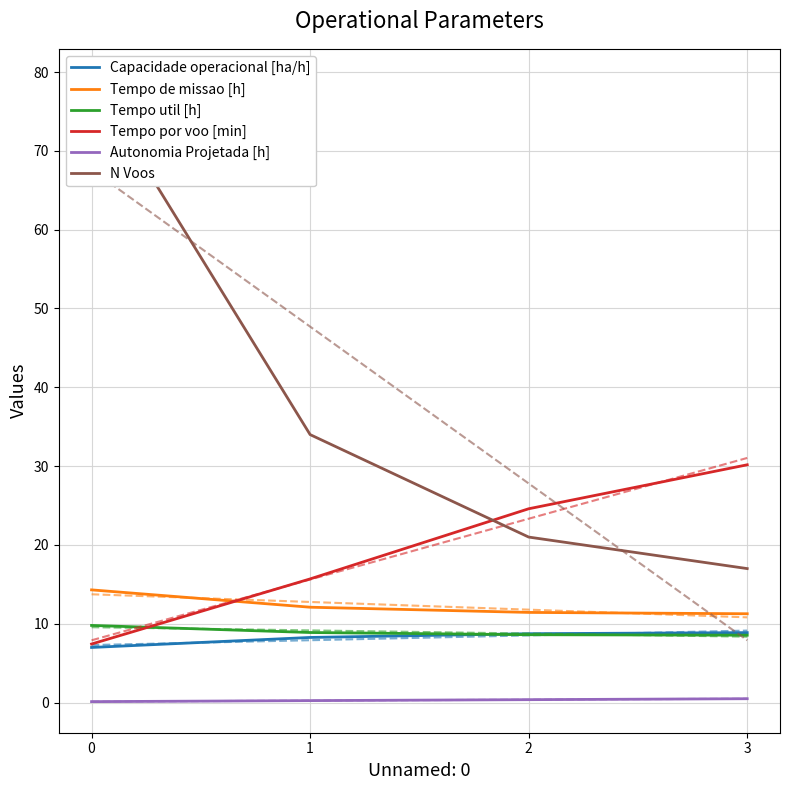

True or false: Tempo por voo [min] and Capacidade operacional [ha/h] cross at least once.

False